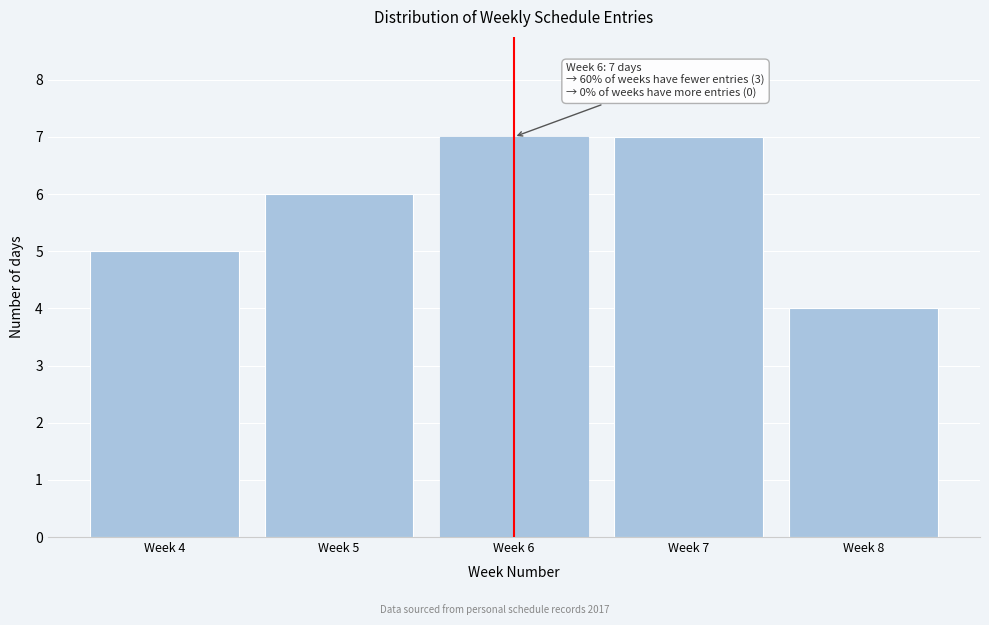

Reading right to left, extract all data points from this chart.

Week 8=4	Week 7=7	Week 6=7	Week 5=6	Week 4=5